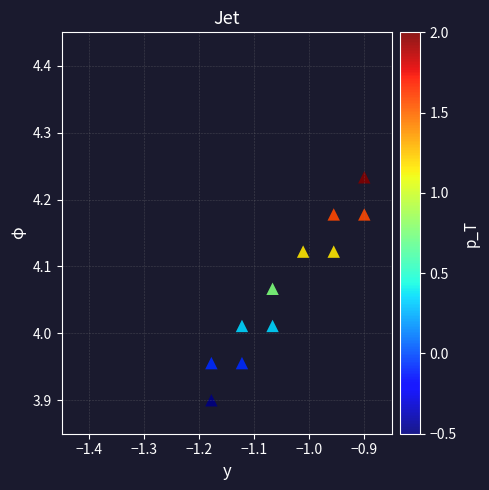

What is the average X value?

-1.0